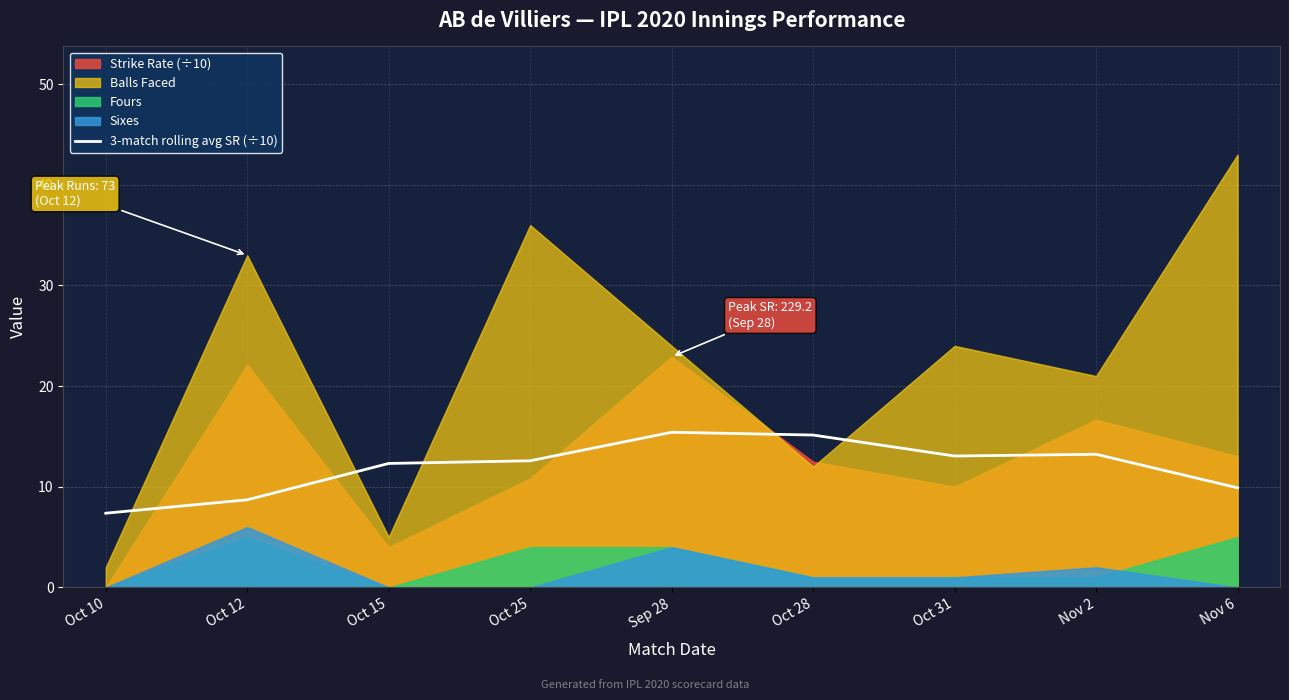

Count the number of values greater than 12.

6